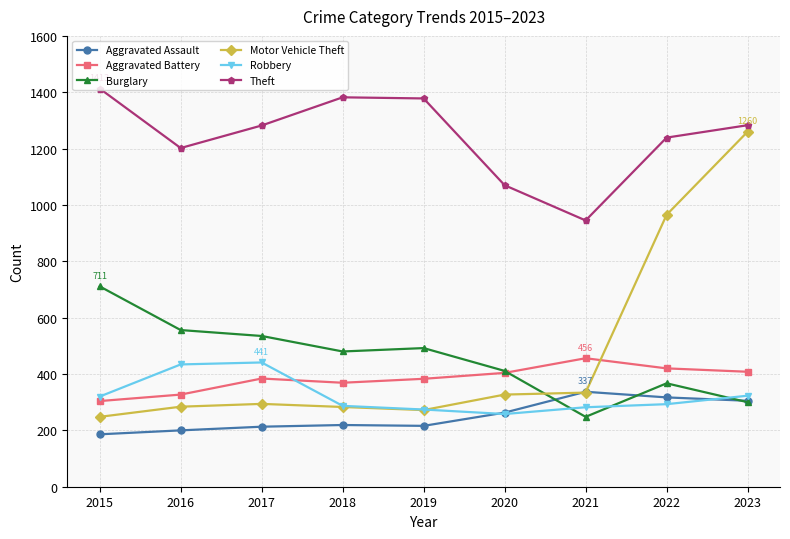

What is the maximum value for Aggravated Battery?

456